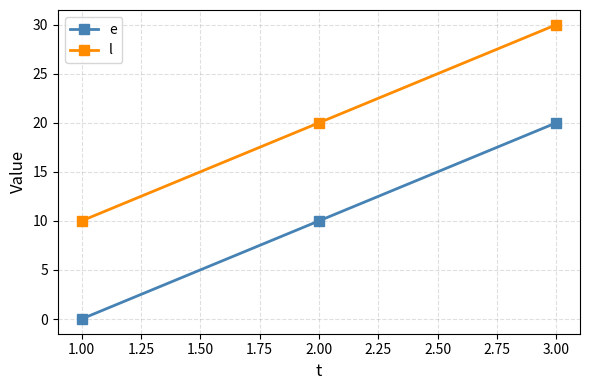

How many categories are shown in the chart?

3